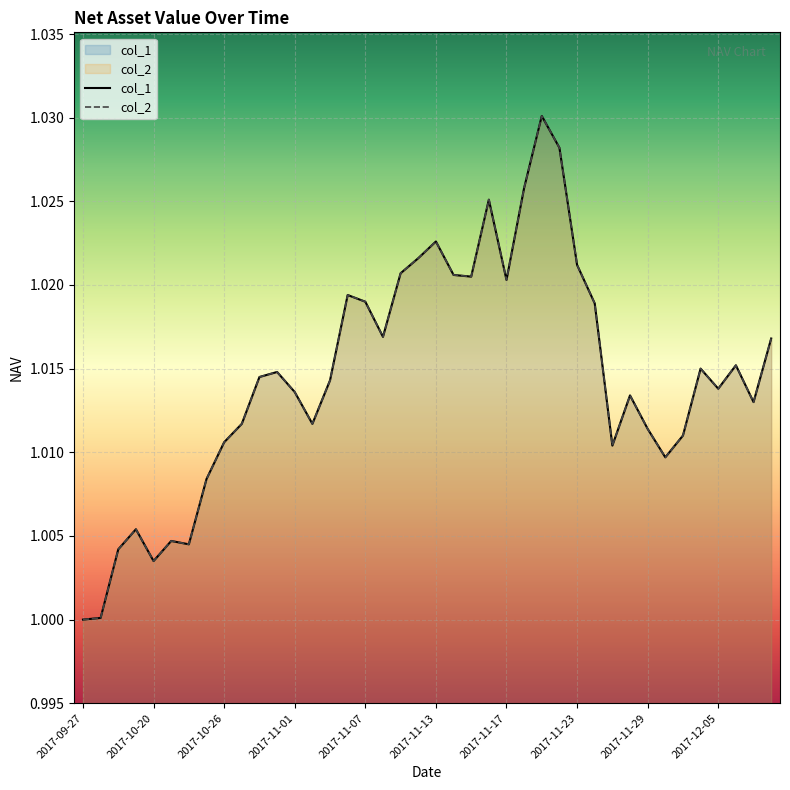

What is the sum of the col_2 values at 2017-11-14 and 2017-12-08?

2.0